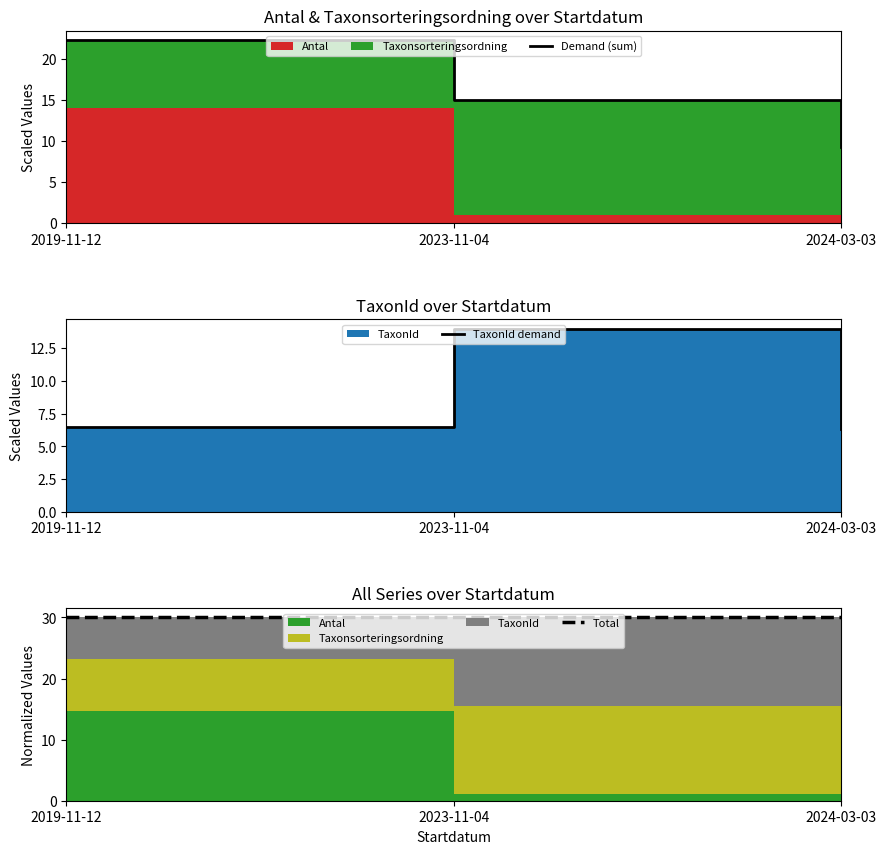

List the series in order of their peak value, lowest first.

TaxonId demand, Demand (sum), Total